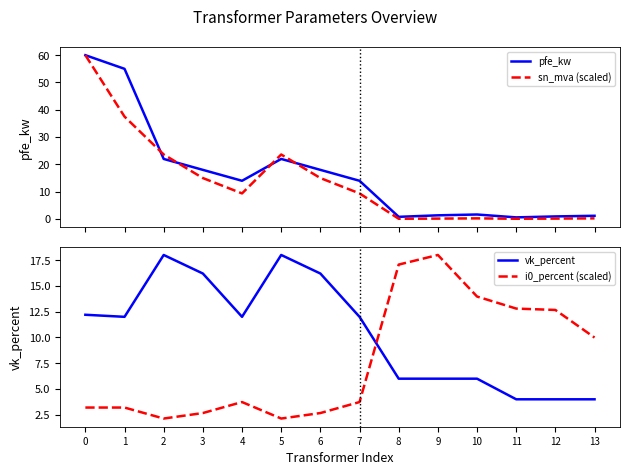

Where is the first local maximum for sn_mva (scaled)?

5